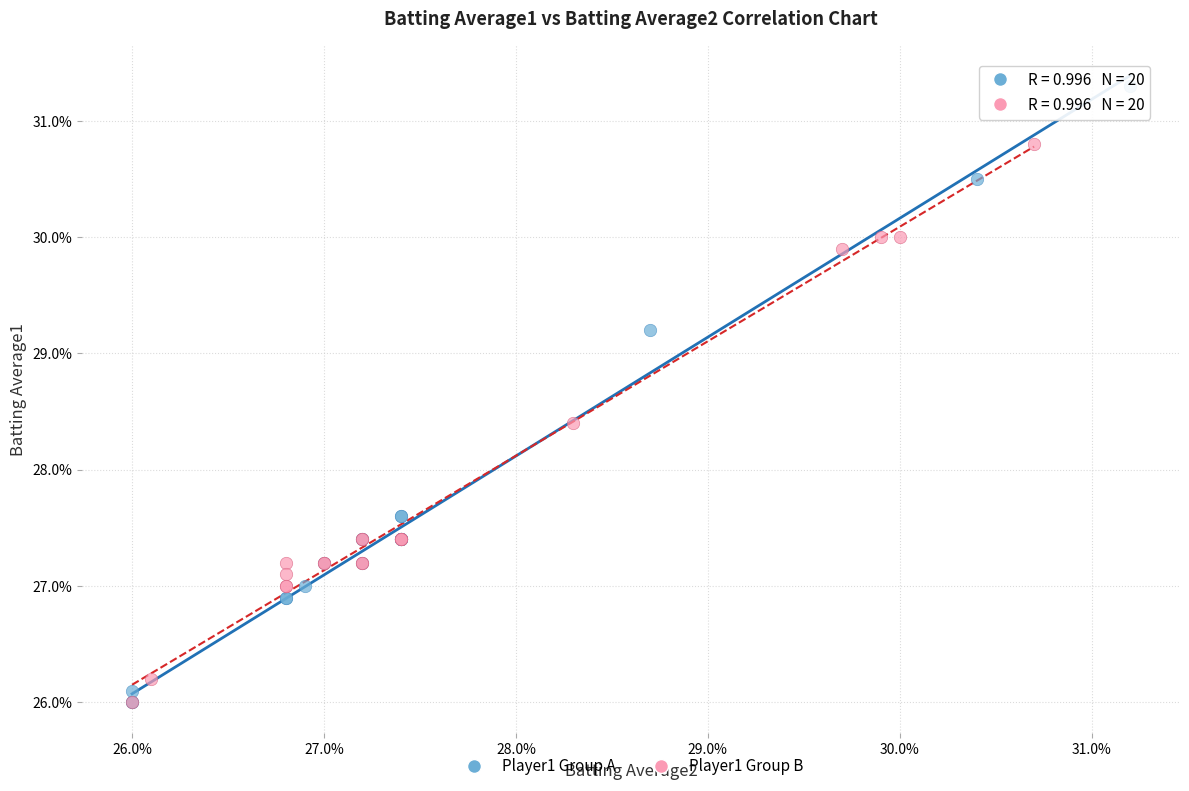

What are all the series names shown in the legend?

Player1 Group A, Player1 Group B